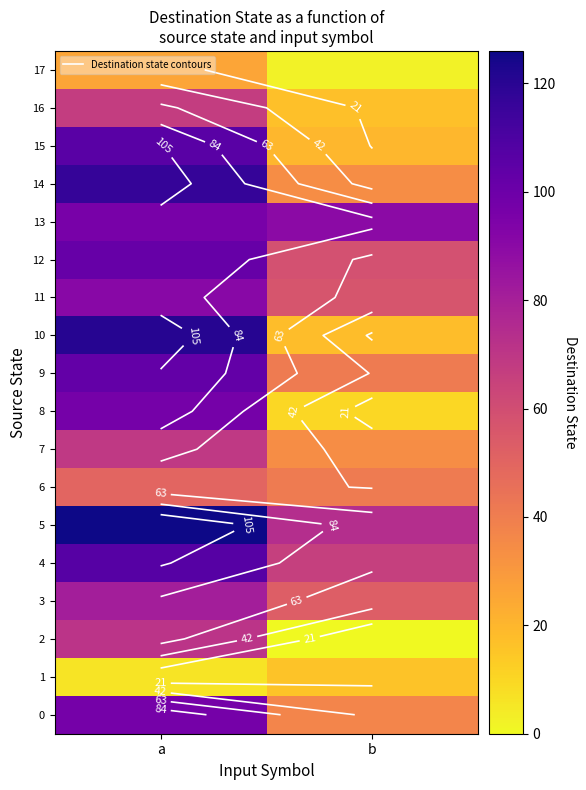

Rank the categories by 13 value from lowest to highest.

b, a